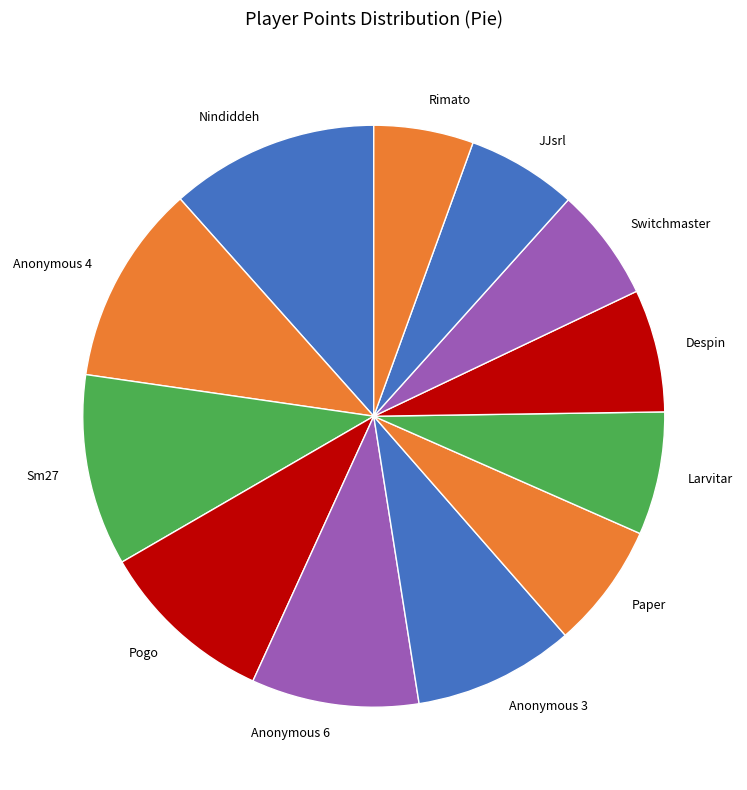

What is the ratio of the value at Pogo to the value at JJsrl?

1.6